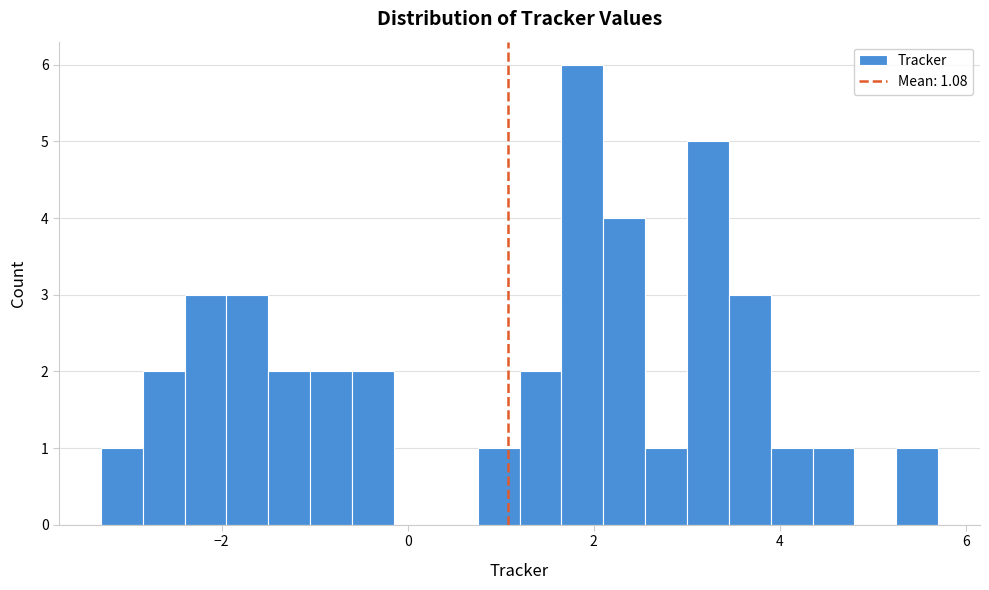

Around what value on the x-axis is the tallest bar? Give the approximate position of its centre, as read against the axis.

1.8